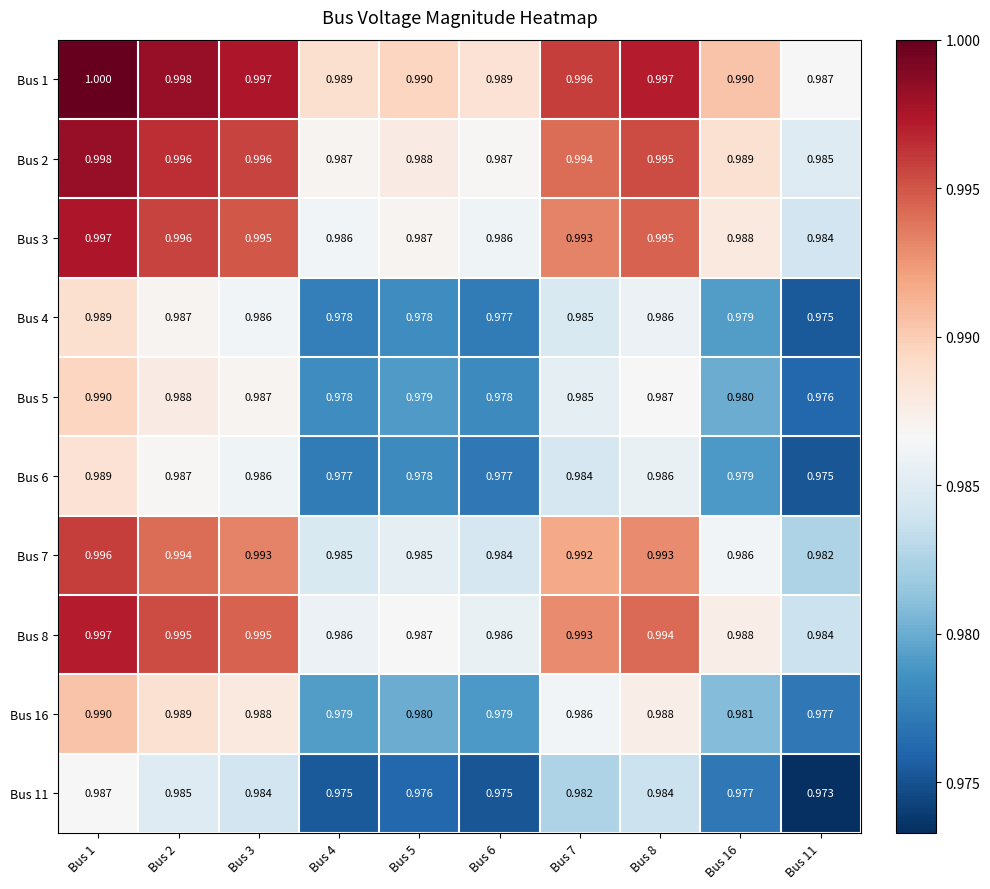

Is the value of Bus 6 at Bus 5 greater than the value of Bus 1 at Bus 6?

No